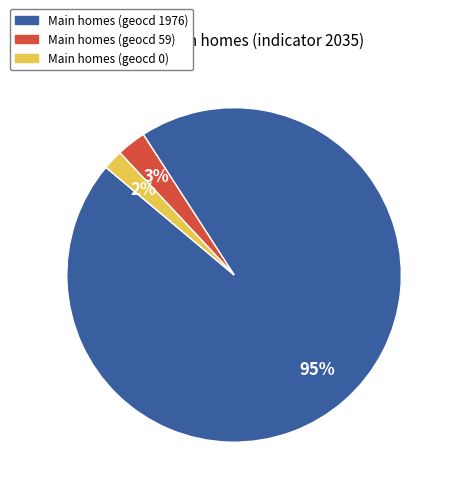

To the nearest percent, what is the average slice percentage?

33%